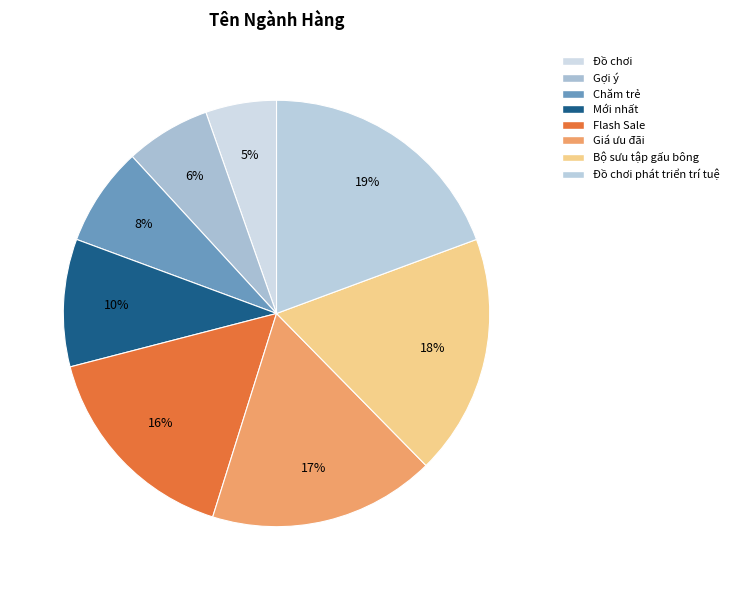

What is the smallest slice in the pie chart?

Đồ chơi